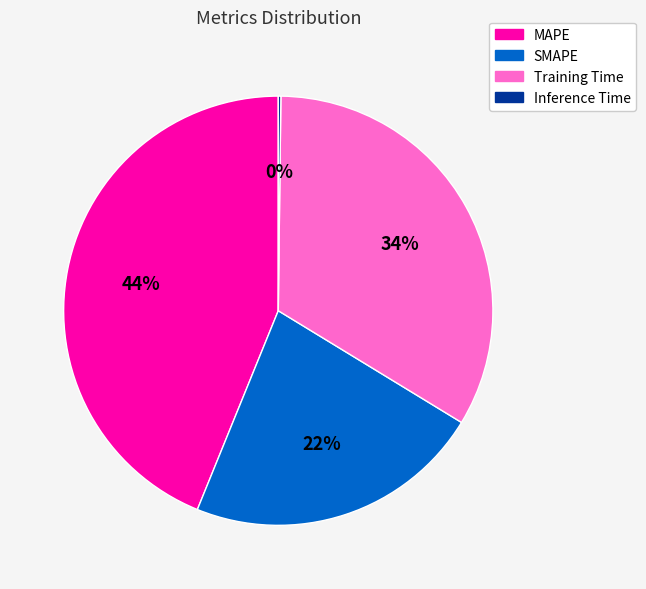

Is there any slice that represents more than half of the pie?

No